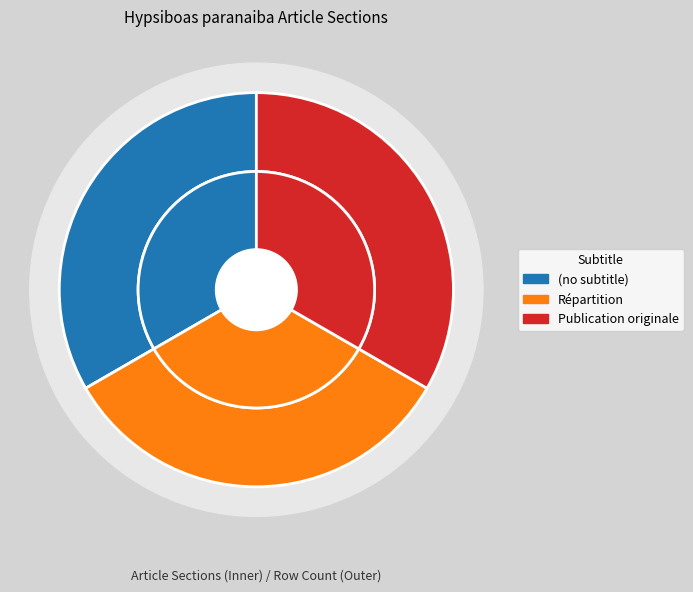

Do Publication originale and Répartition together represent more than half of the pie?

Yes